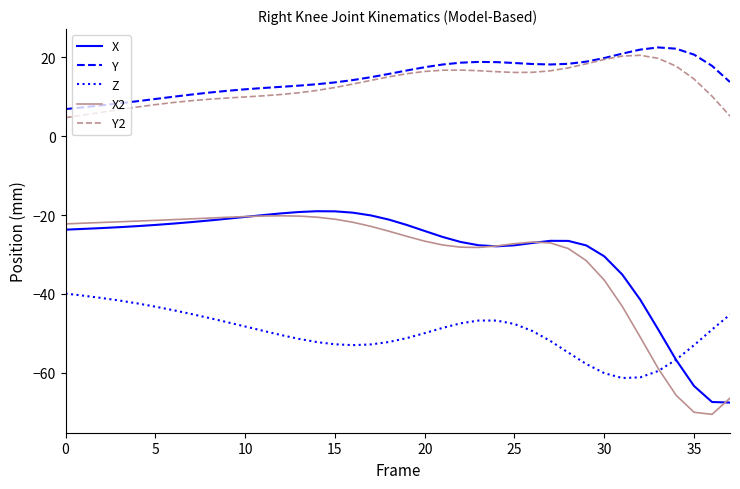

What is the difference between the maximum and minimum values in the X2 series?

50.4